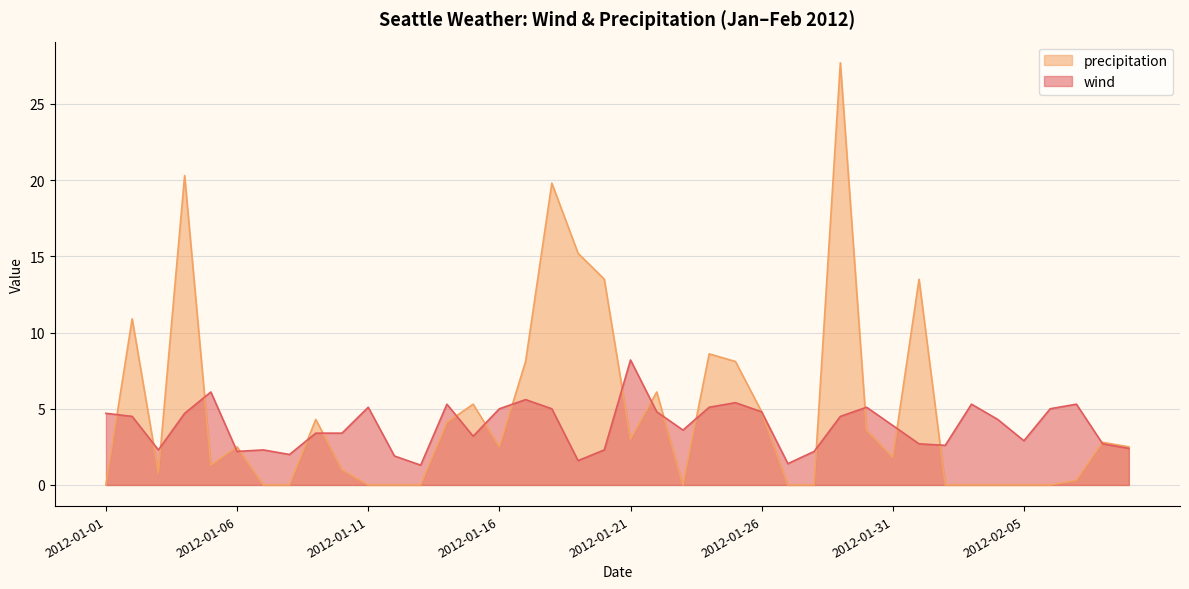

What is the average value of the precipitation series?

4.8